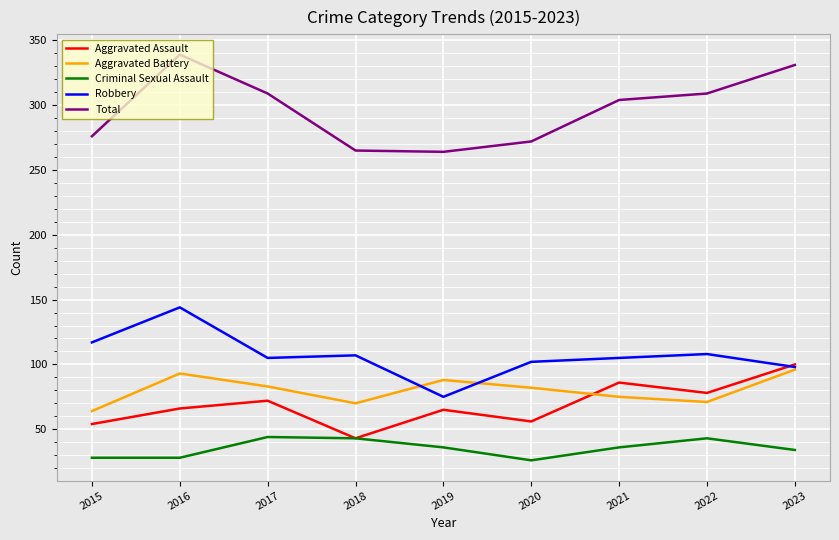

True or false: Aggravated Battery and Criminal Sexual Assault cross at least once.

False